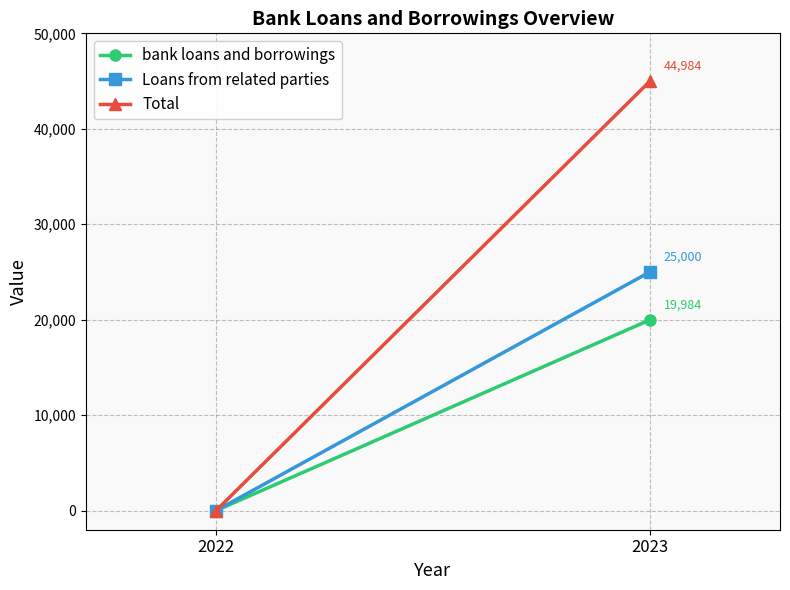

Which series has the largest total across all categories?

Total